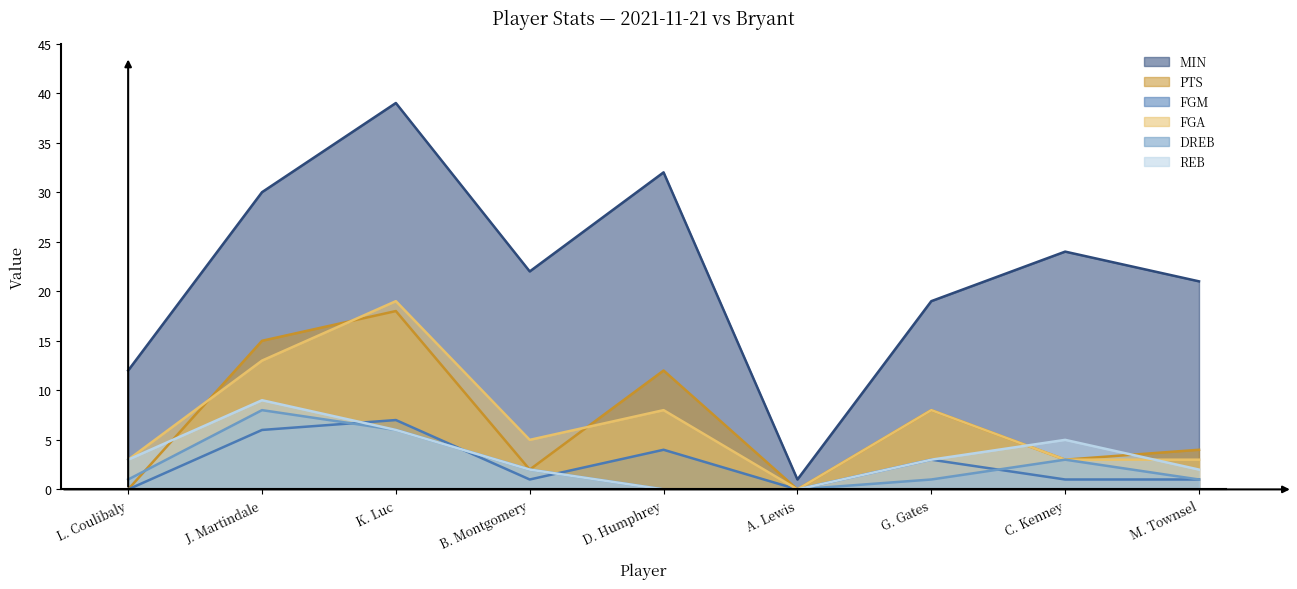

What is the label of the 9th point from the right?

L. Coulibaly